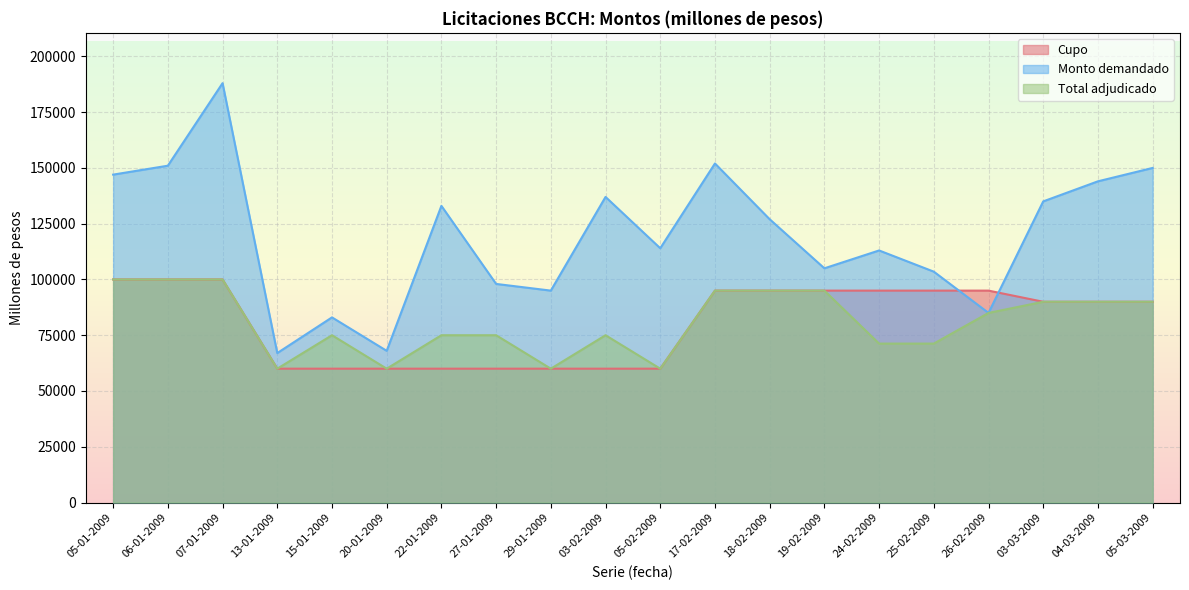

Which series changed the most between 06-01-2009 and 05-03-2009?

Cupo